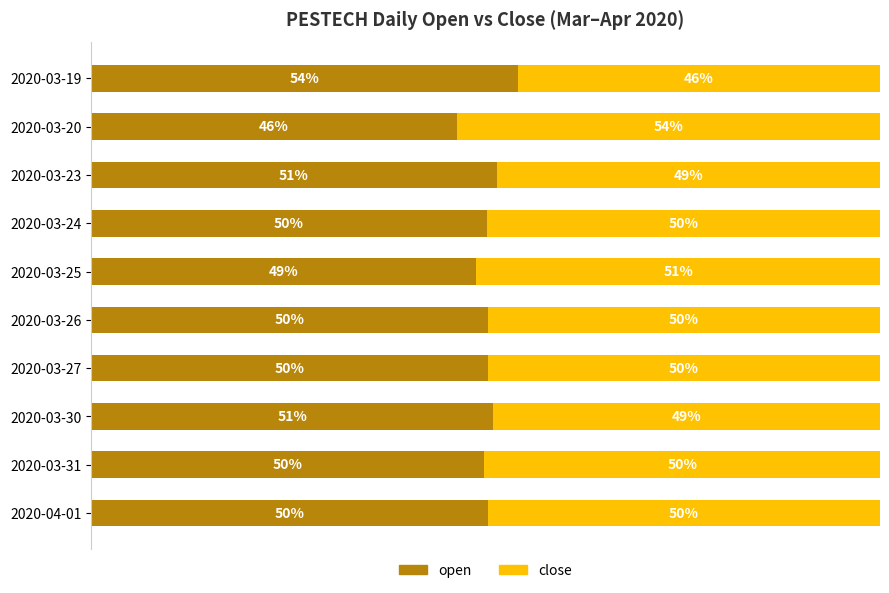

Which category has the lowest value in the open series?

2020-03-20